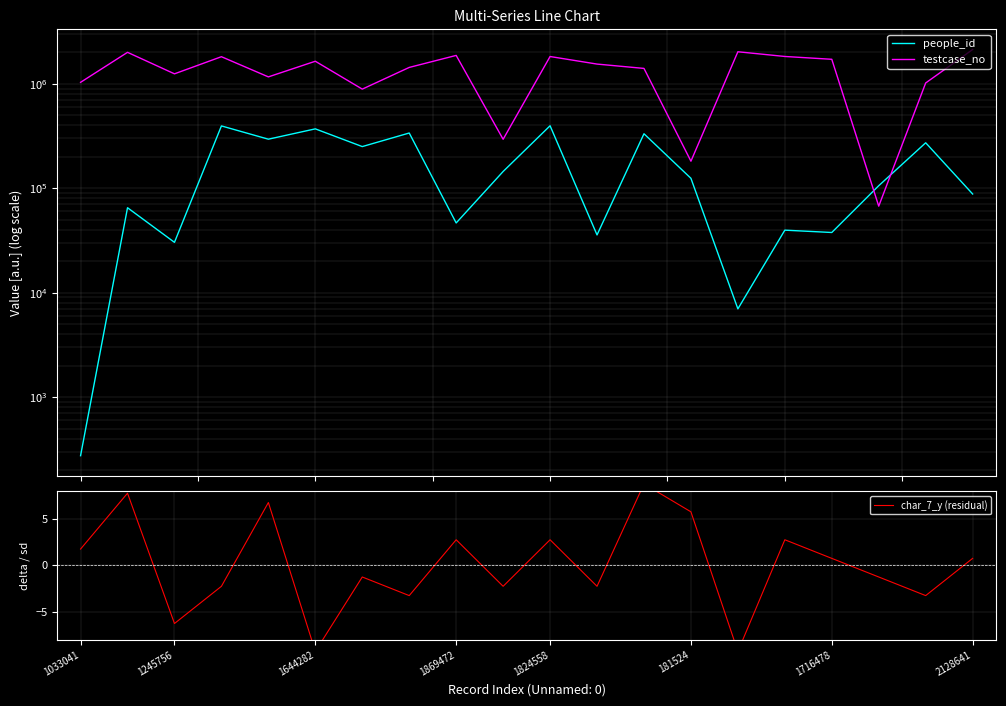

What is the difference between the char_7_y (residual) values at 16 and 9?

3.0